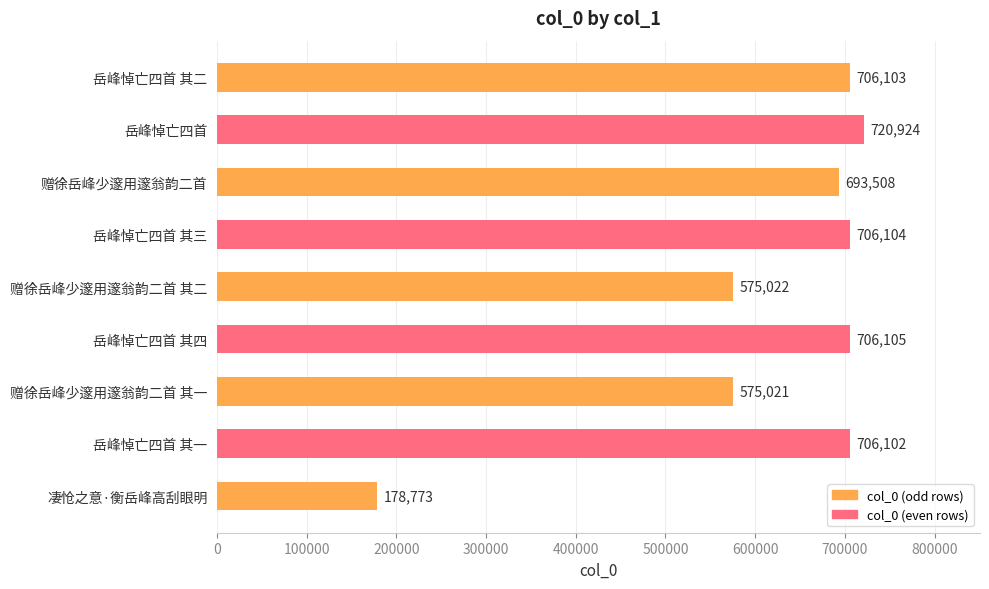

Which label corresponds to the smallest value in the chart?

凄怆之意·衡岳峰高刮眼明